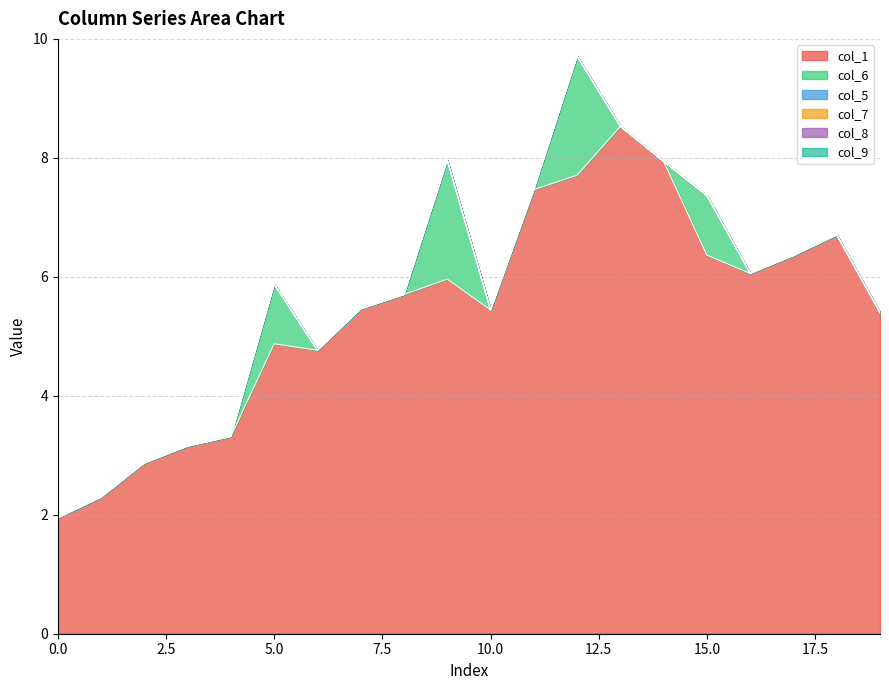

True or false: col_9 and col_5 intersect in this chart.

False